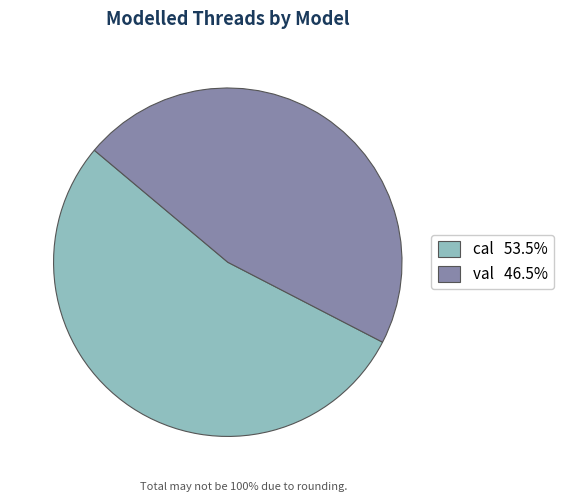

Is it true that cal is 42% of the pie?

False